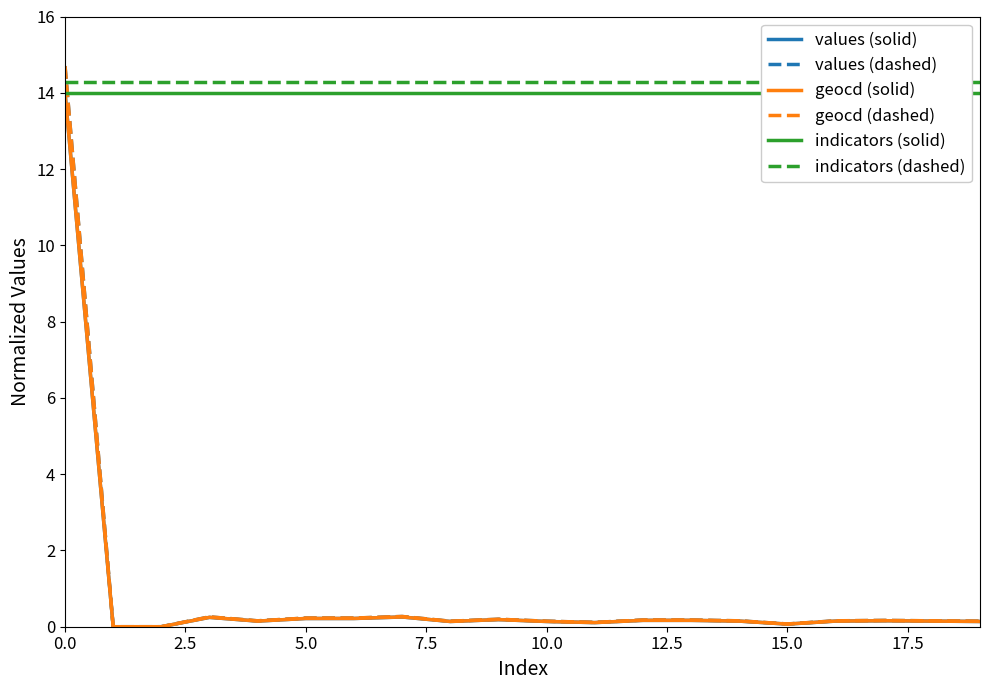

The geocd (dashed) series shows 0.1 at 15.0. True or false?

True